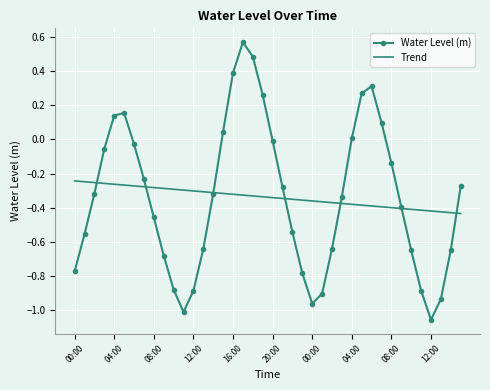

Which series has the largest range (max minus min)?

Water Level (m)